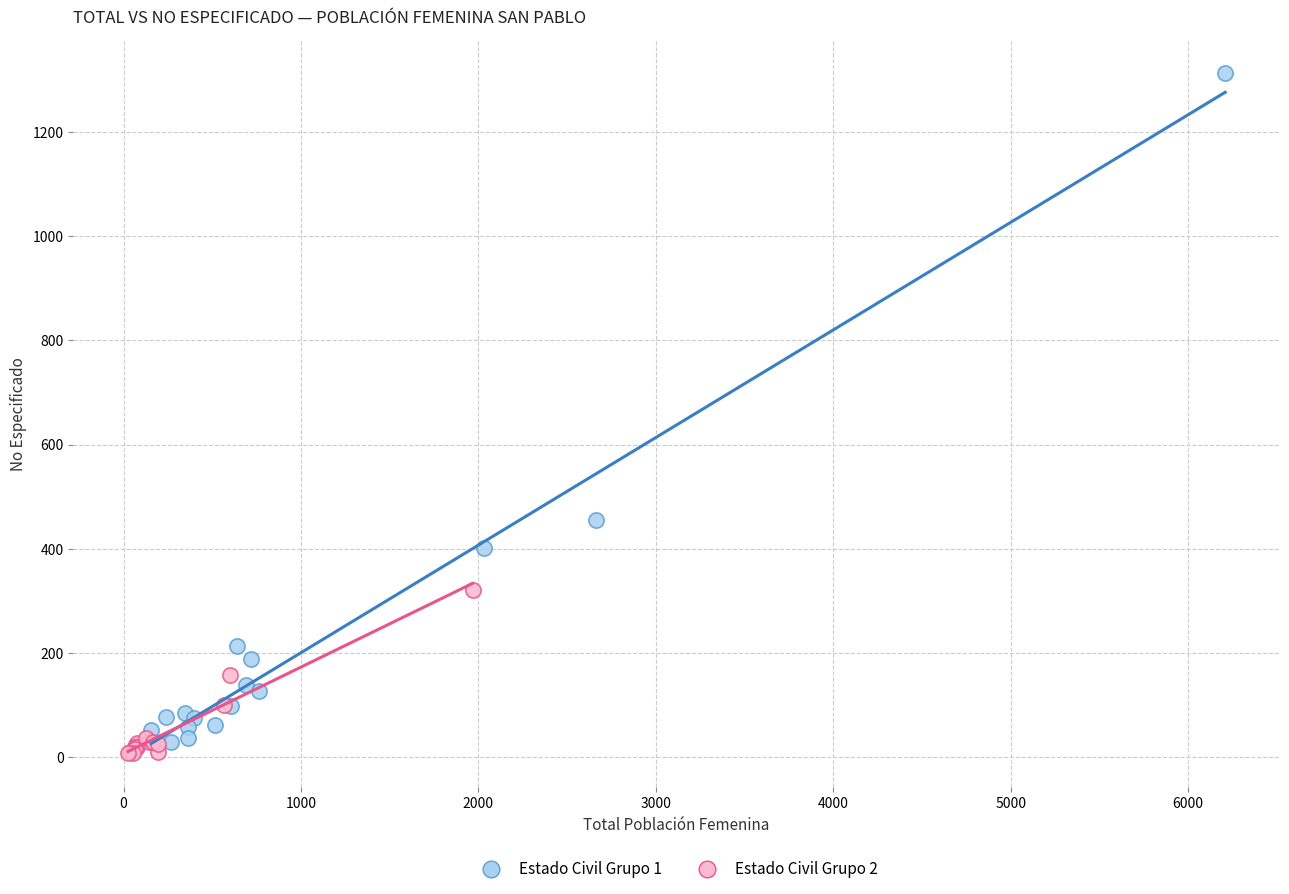

Which series reaches the maximum Y coordinate?

Estado Civil Grupo 1